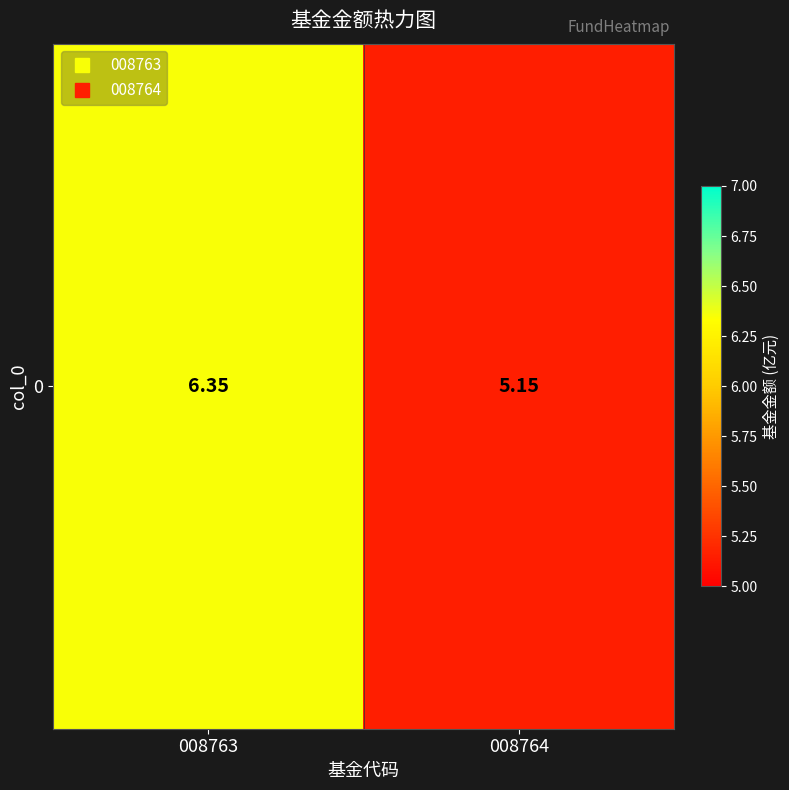

What is the average value?

5.8